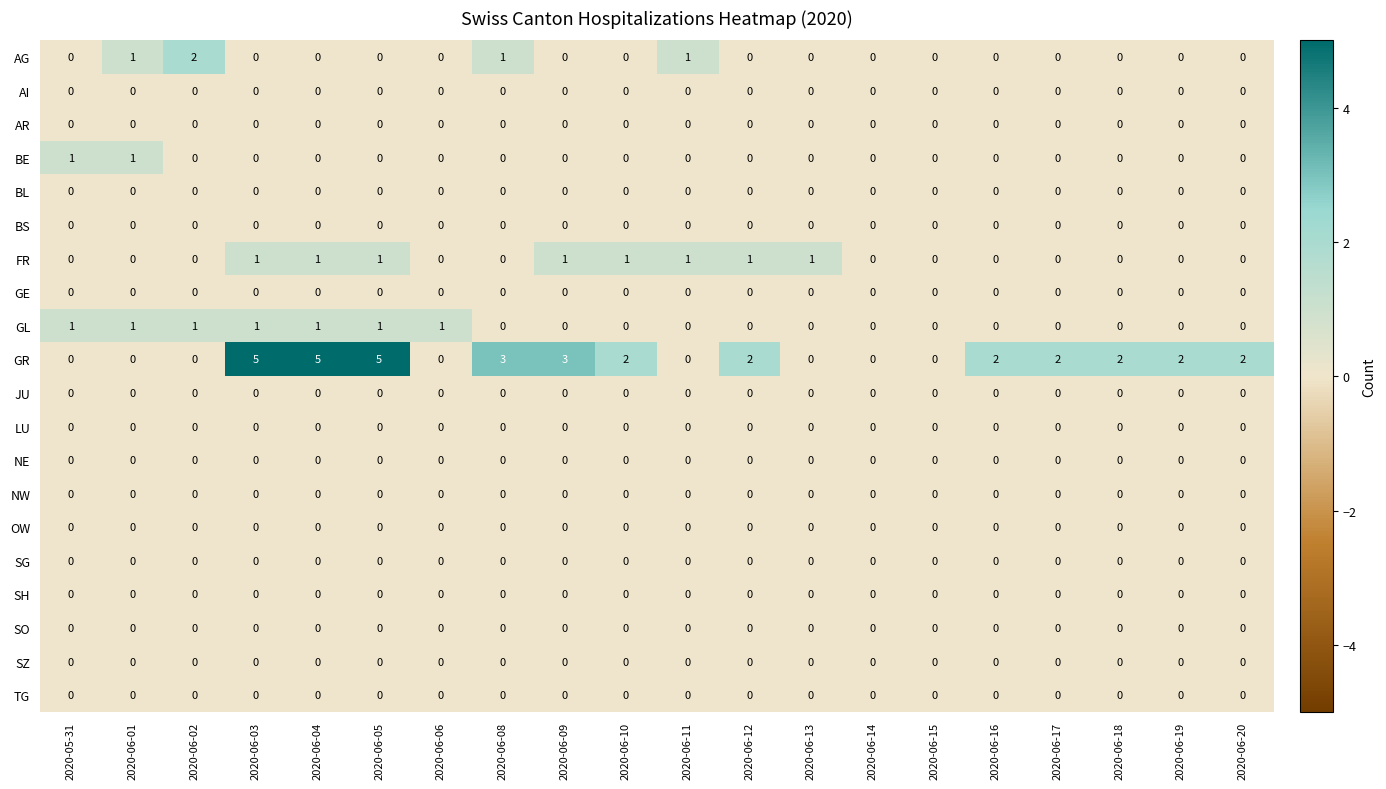

Which series has the largest total across all categories?

GR